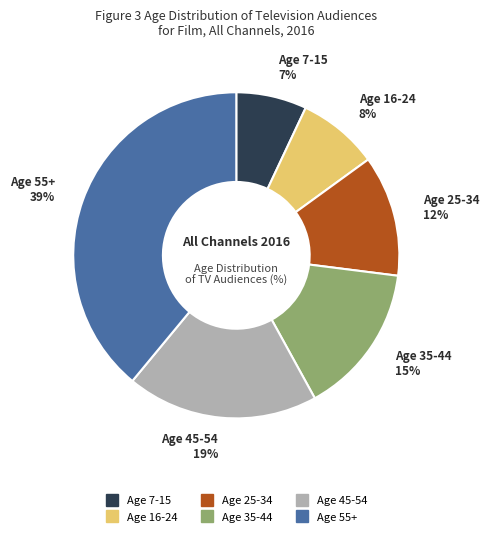

Approximately how many times larger is the value at Age 7-15 compared to Age 45-54?

0.4